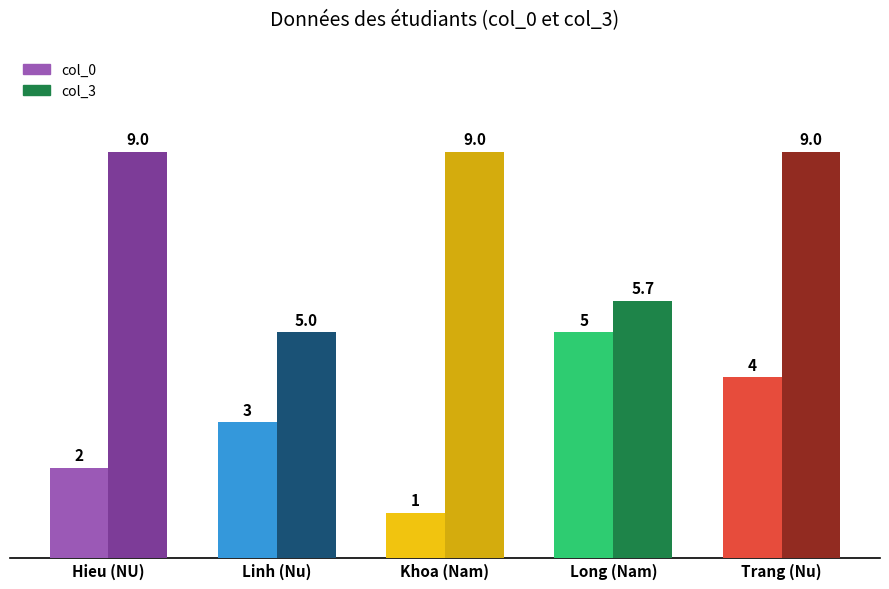

Count the col_0 values in the range 2 to 4.

3